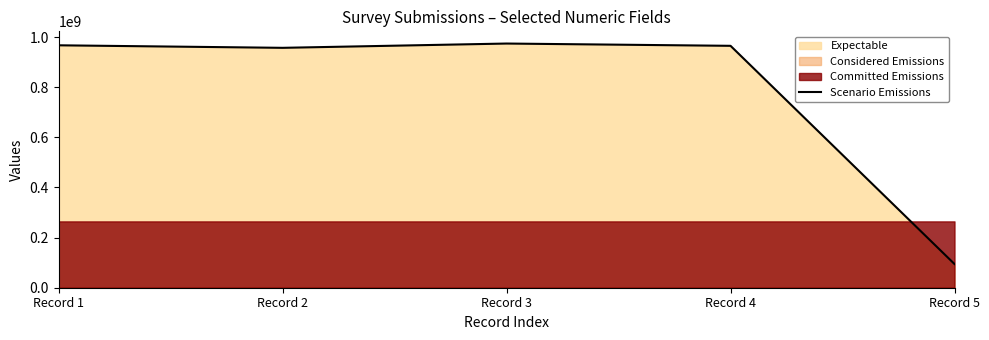

How many values are below 965423133?

2